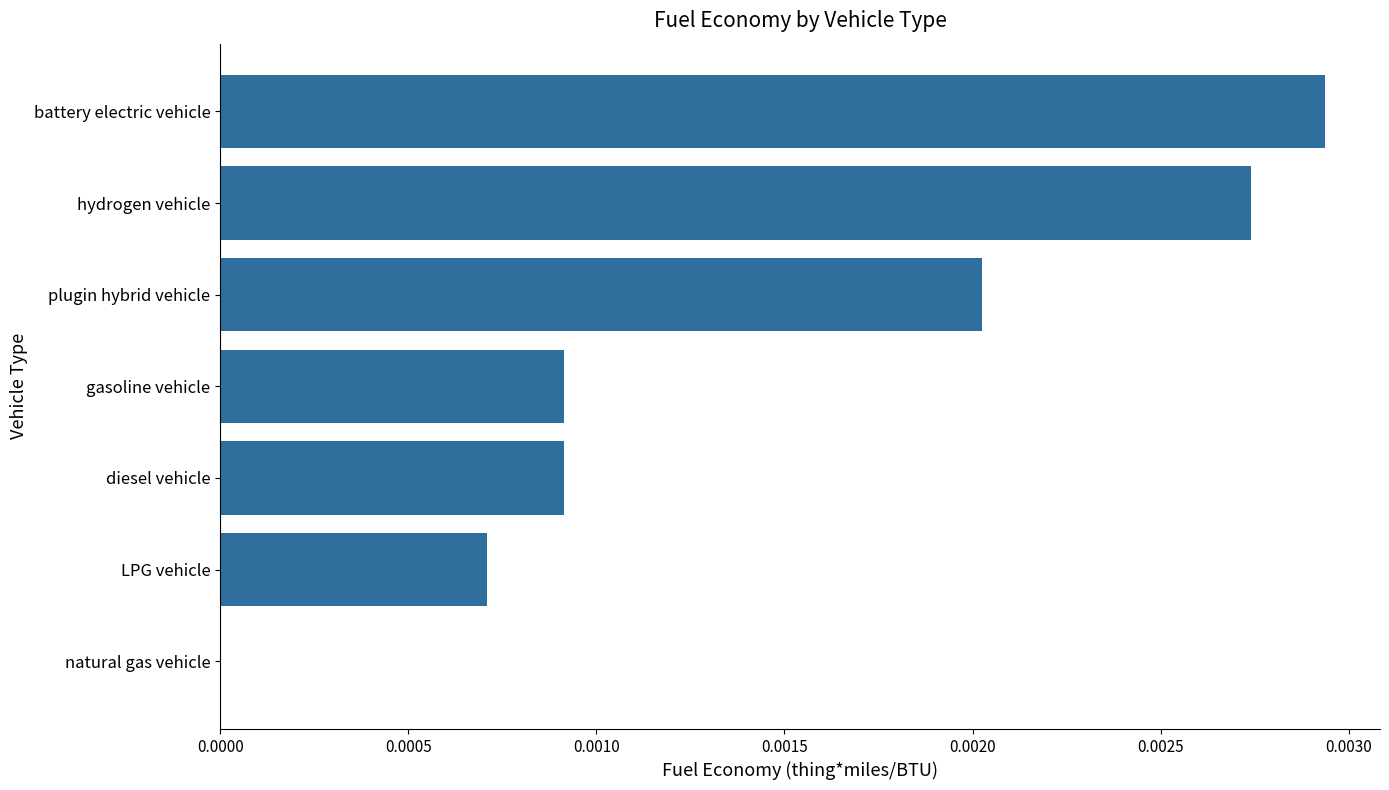

Which label corresponds to the largest value in the chart?

battery electric vehicle